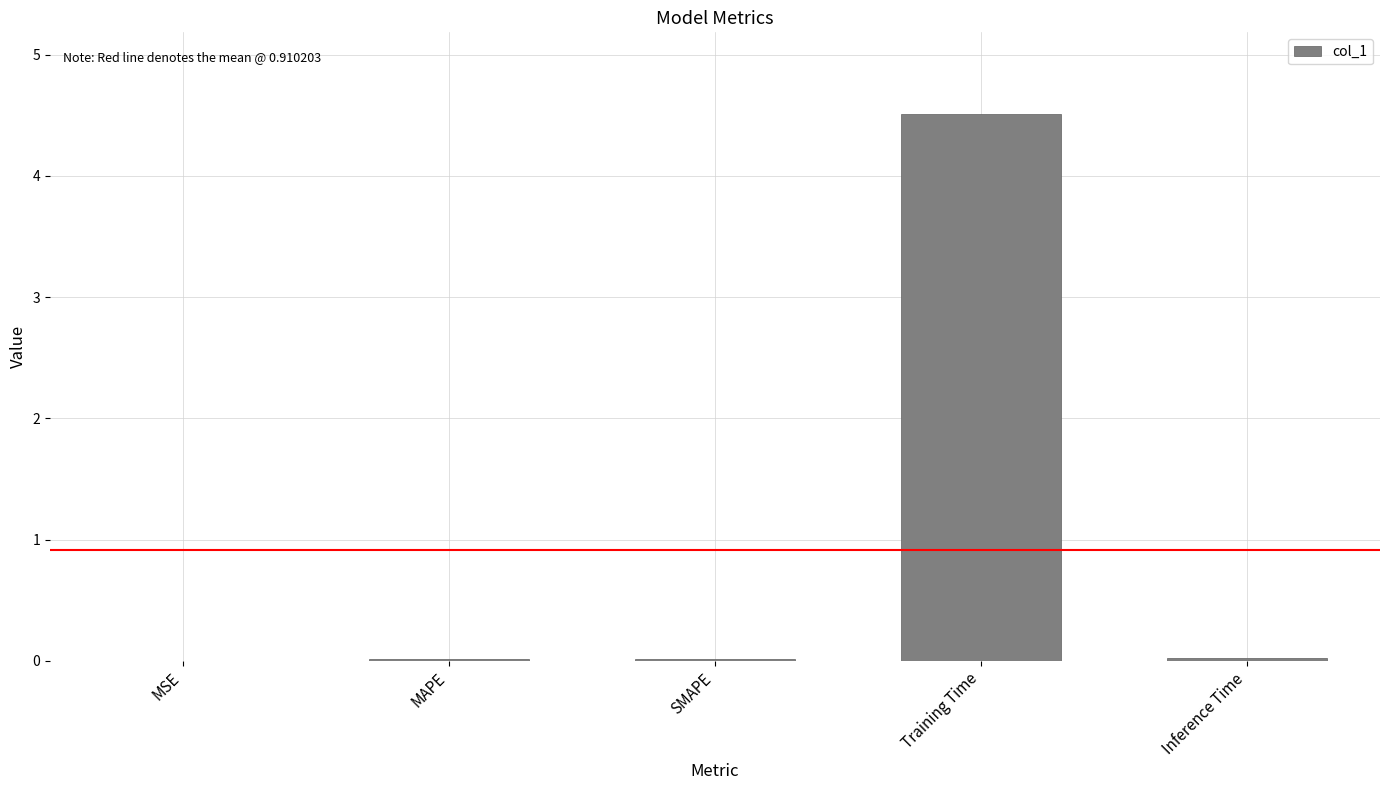

Are the bars horizontal?

No